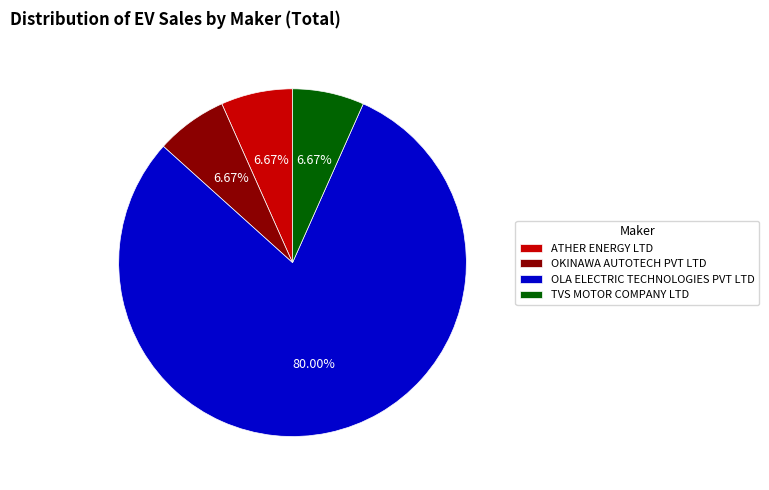

To the nearest percent, what percentage of the pie is ATHER ENERGY LTD?

7%